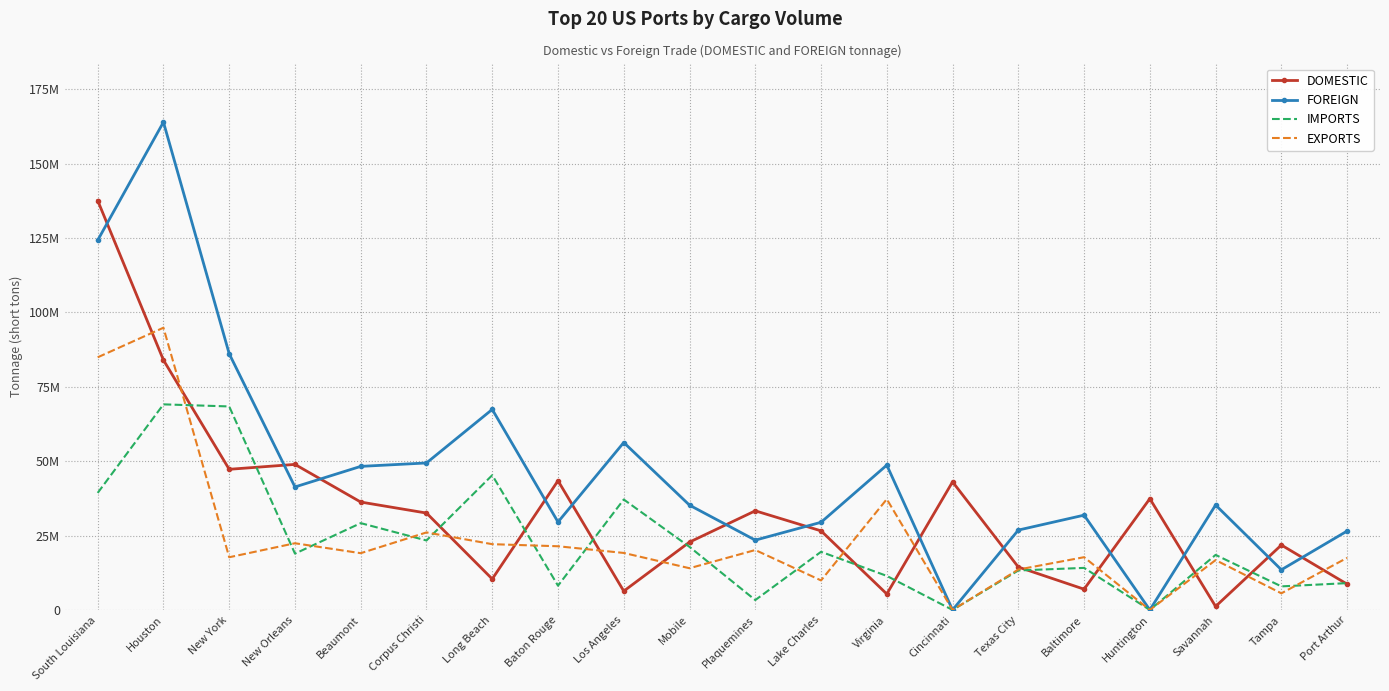

What are all the series names shown in the legend?

DOMESTIC, FOREIGN, IMPORTS, EXPORTS